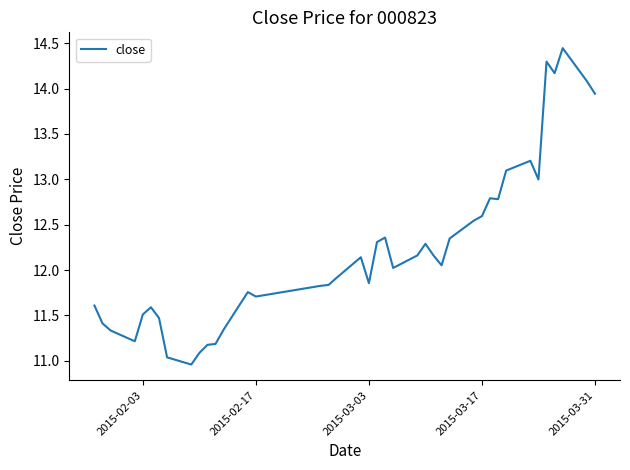

What is the difference between the maximum and minimum values?

3.5